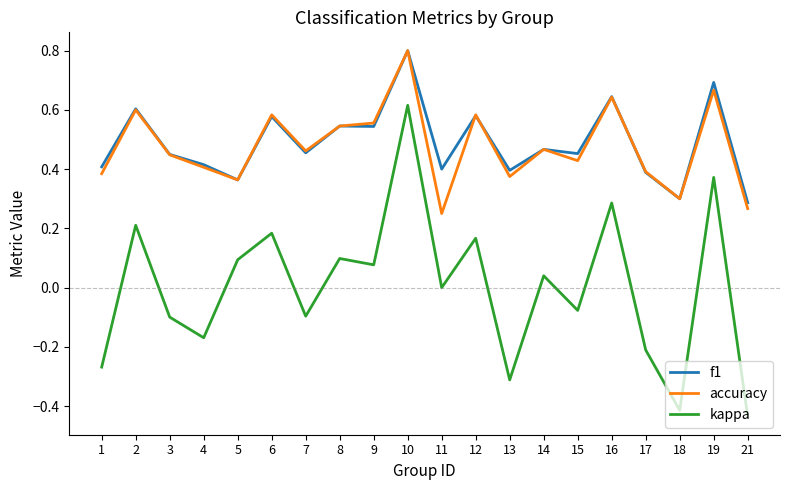

True or false: accuracy and kappa cross at least once.

False